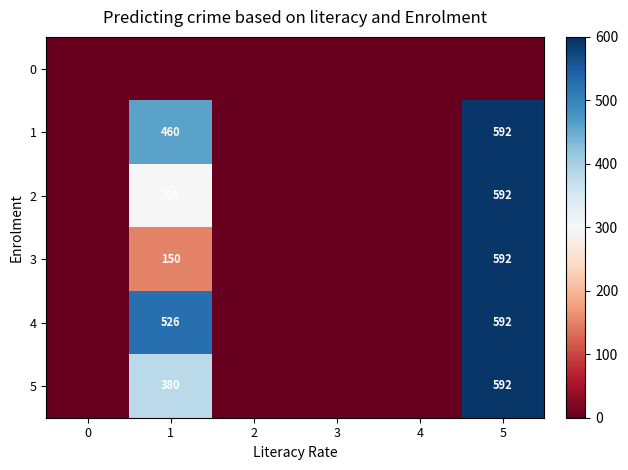

Is it true that 4 equals 338 at 5?

False